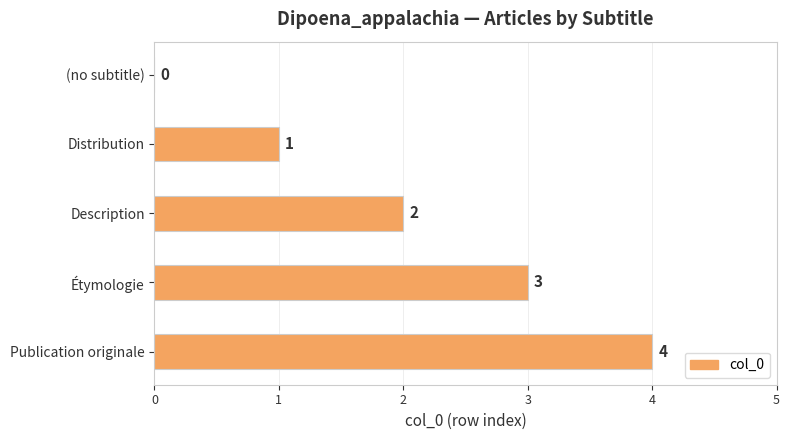

Where is the data nearest to the value 2?

Description